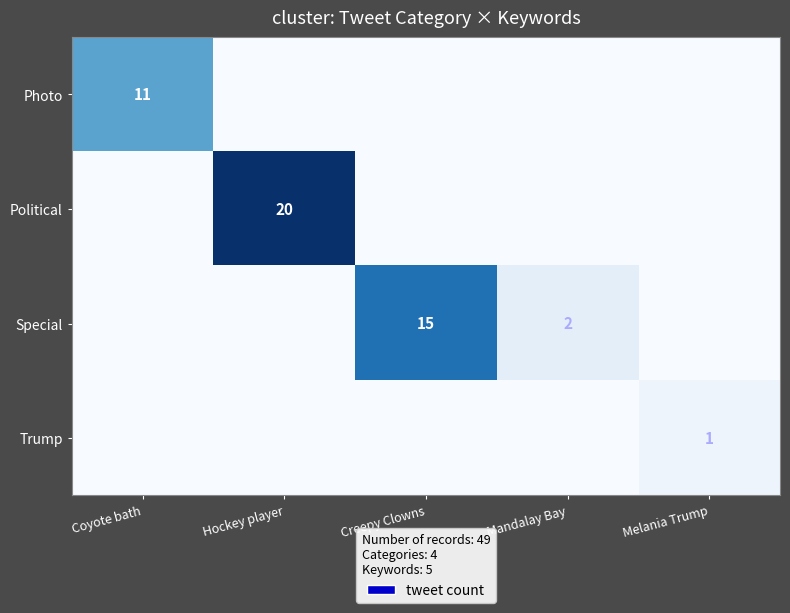

The Political series shows 8 at Hockey player. True or false?

False